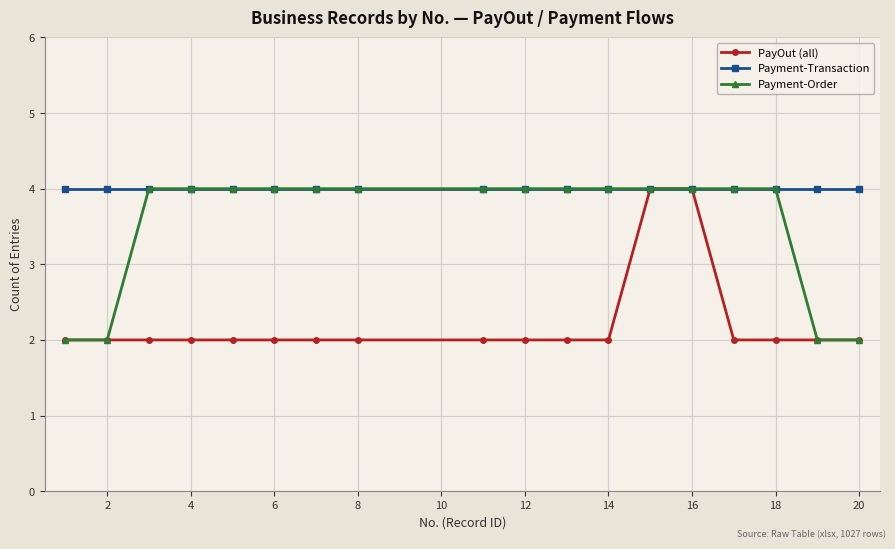

Reading left to right, extract all data points from this chart.

PayOut (all): 2	2	2	2	2	2	2	2	2	2	2	2	4	4	2	2	2	2
Payment-Transaction: 4	4	4	4	4	4	4	4	4	4	4	4	4	4	4	4	4	4
Payment-Order: 2	2	4	4	4	4	4	4	4	4	4	4	4	4	4	4	2	2